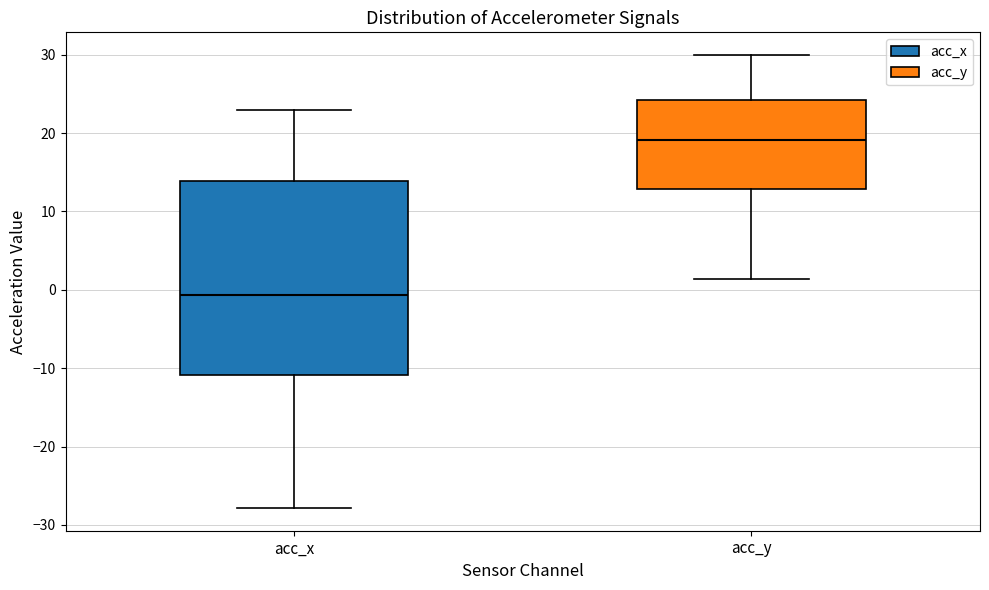

Comparing the boxes themselves (not the whiskers), which one is the tallest?

acc_x